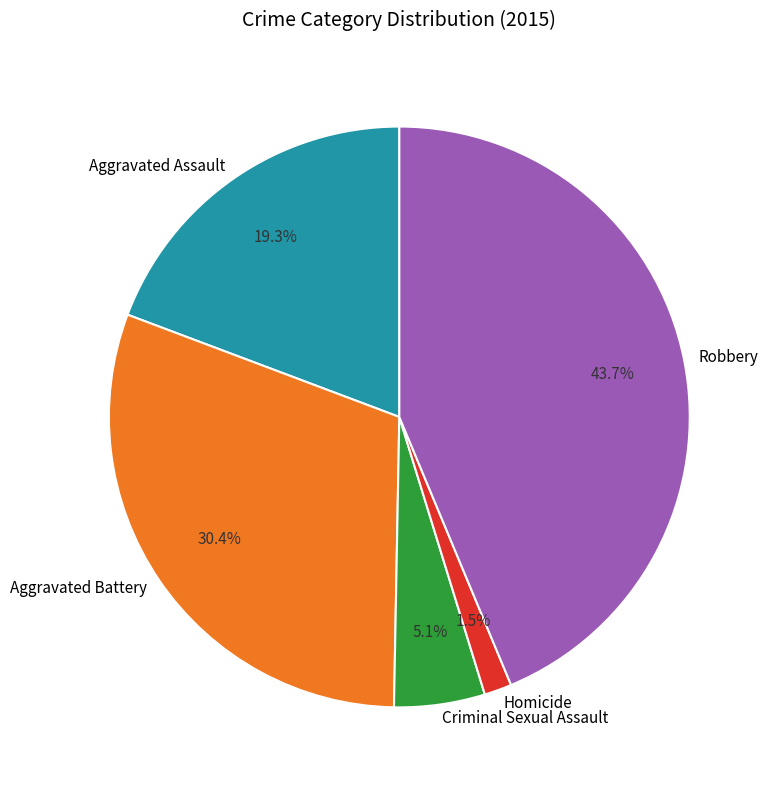

How much of the chart is everything except Criminal Sexual Assault?

94.9%